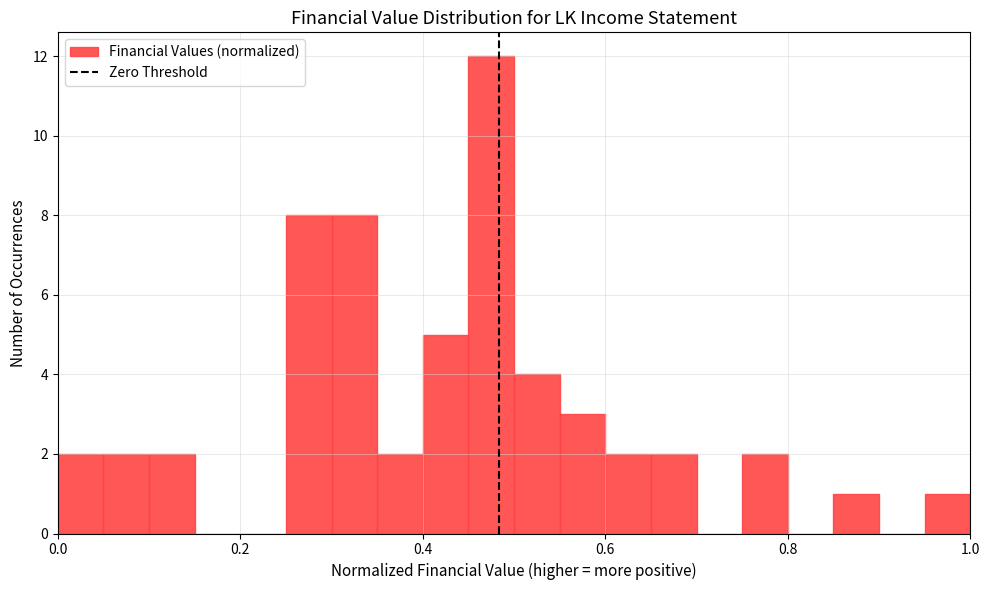

Read against the x-axis, roughly where is the centre of the tallest bar?

0.48